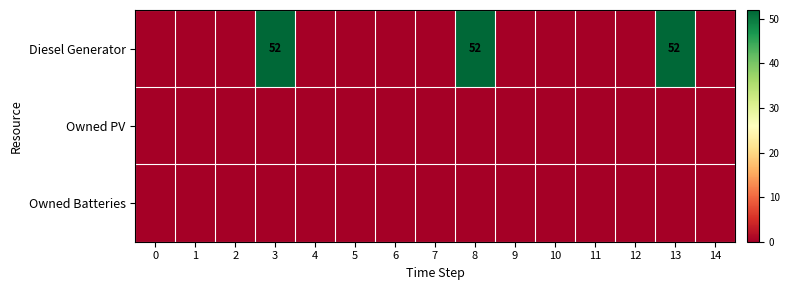

What is the spread (max minus min) of values at 13?

52